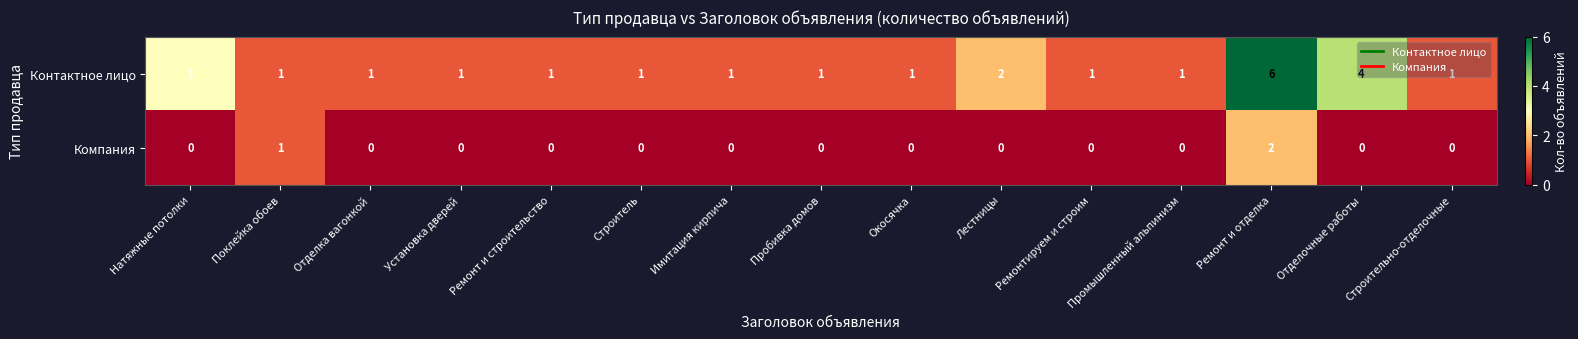

What is the greatest value displayed?

6